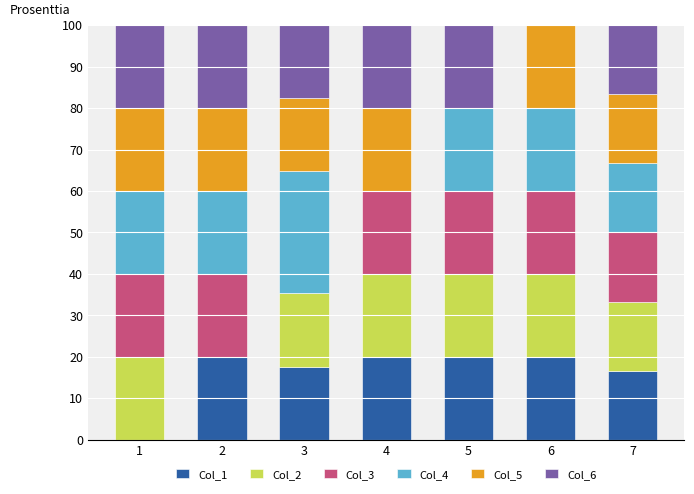

What is the maximum value for Col_1?

20.0